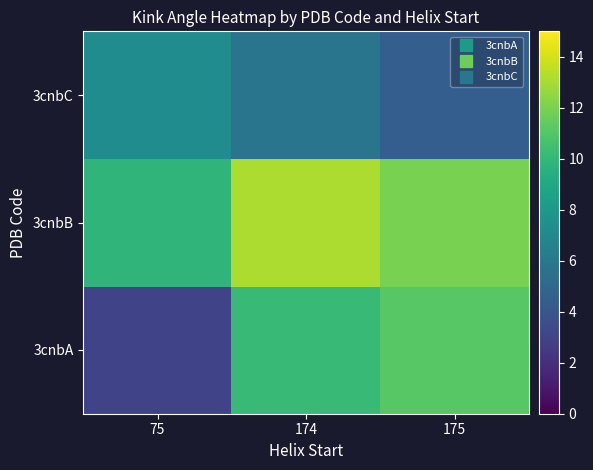

Which series has the largest total across all categories?

3cnbB